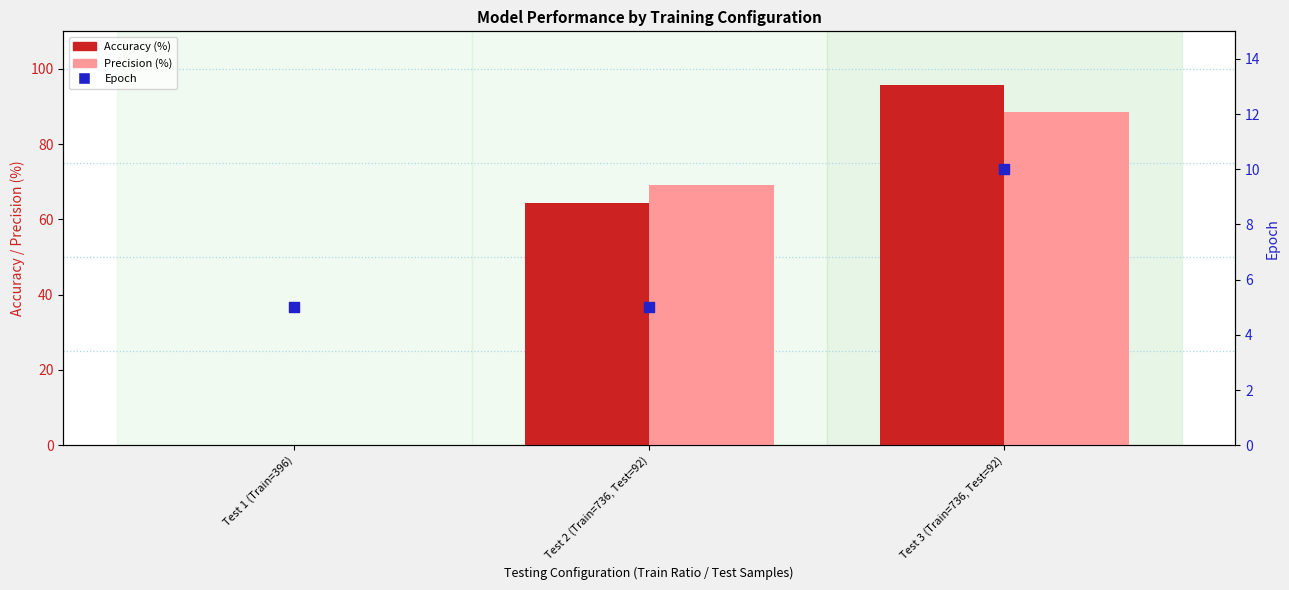

Which series contains the highest Y value?

Accuracy (%)